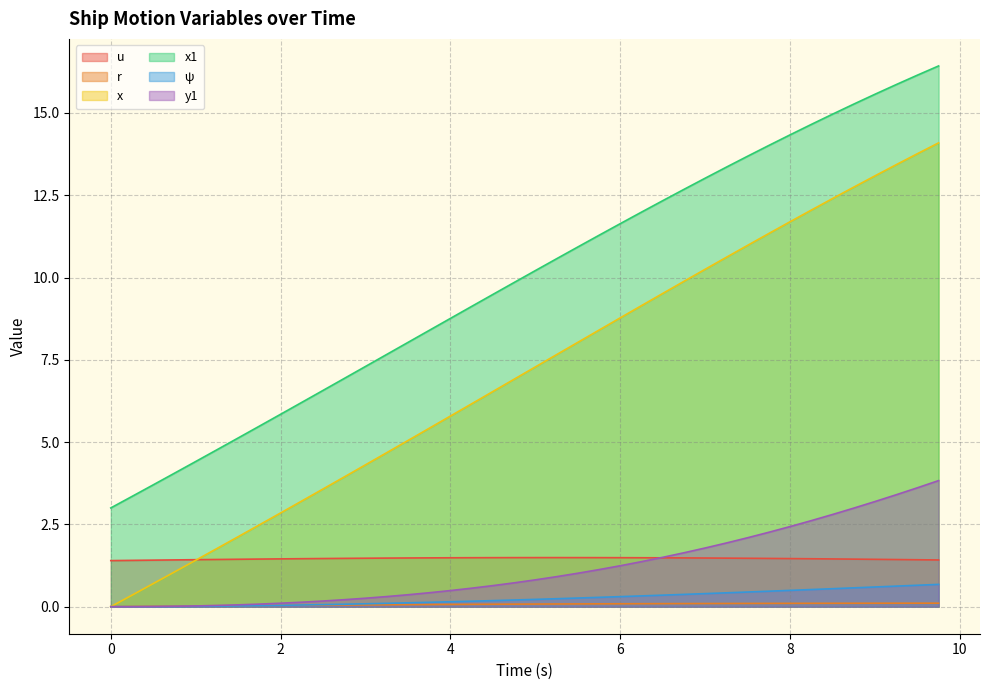

Reading left to right, extract all data points from this chart.

u: 1.4	1.4	1.4	1.4	1.4	1.4	1.4	1.4	1.5	1.5	1.5	1.5	1.5	1.5	1.5	1.5	1.5	1.5	1.5	1.5	1.5	1.5	1.5	1.5	1.5	1.5	1.5	1.5	1.5	1.5	1.5	1.5	1.5	1.5	1.5	1.4	1.4	1.4	1.4	1.4
r: 0.0	0.0	0.0	0.0	0.0	0.0	0.0	0.0	0.0	0.0	0.0	0.1	0.1	0.1	0.1	0.1	0.1	0.1	0.1	0.1	0.1	0.1	0.1	0.1	0.1	0.1	0.1	0.1	0.1	0.1	0.1	0.1	0.1	0.1	0.1	0.1	0.1	0.1	0.1	0.1
x: 0.0	0.3	0.7	1.1	1.4	1.8	2.1	2.5	2.8	3.2	3.6	3.9	4.3	4.7	5.0	5.4	5.8	6.2	6.5	6.9	7.3	7.7	8.0	8.4	8.8	9.1	9.5	9.9	10.2	10.6	11.0	11.3	11.7	12.0	12.4	12.7	13.1	13.4	13.8	14.1
x1: 3.0	3.4	3.7	4.1	4.4	4.8	5.1	5.5	5.8	6.2	6.6	6.9	7.3	7.7	8.0	8.4	8.8	9.1	9.5	9.8	10.2	10.6	10.9	11.3	11.6	12.0	12.3	12.7	13.0	13.4	13.7	14.0	14.3	14.6	15.0	15.3	15.6	15.9	16.1	16.4
ψ: 0.0	0.0	0.0	0.0	0.0	0.0	0.0	0.0	0.0	0.1	0.1	0.1	0.1	0.1	0.1	0.1	0.1	0.2	0.2	0.2	0.2	0.2	0.3	0.3	0.3	0.3	0.4	0.4	0.4	0.4	0.4	0.5	0.5	0.5	0.5	0.6	0.6	0.6	0.7	0.7
y1: 0.0	0.0	0.0	0.0	0.0	0.0	0.1	0.1	0.1	0.1	0.2	0.2	0.3	0.3	0.4	0.4	0.5	0.6	0.6	0.7	0.8	0.9	1.0	1.1	1.2	1.4	1.5	1.6	1.8	1.9	2.1	2.3	2.4	2.6	2.8	3.0	3.2	3.4	3.6	3.8